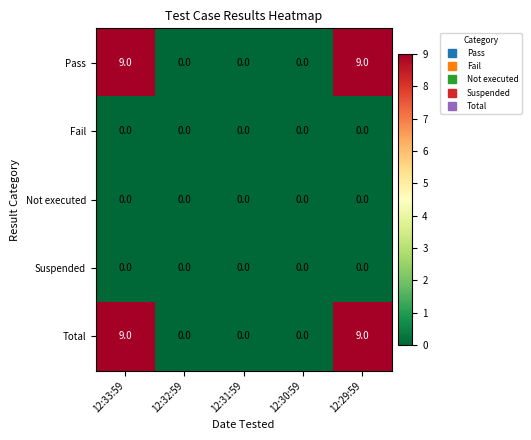

What is the spread (max minus min) of values at 12:33:59?

9